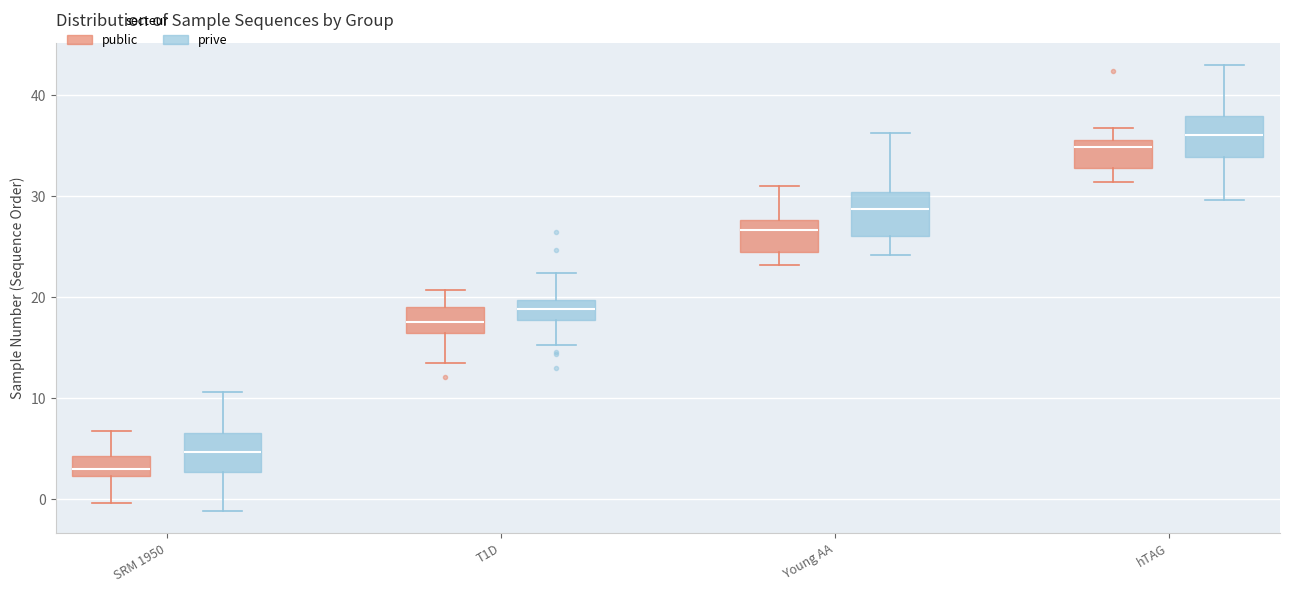

Reading left to right, read every box against the y-axis: the position of its median line, the range the box covers, and the ends of its whiskers. The values are not printed on the chart, so give them approximately, as read against the axis.

SRM 1950 (public): median 3, box 2 to 4, whiskers 0 to 7
SRM 1950 (prive): median 5, box 3 to 7, whiskers -1 to 11
T1D (public): median 18, box 16 to 19, whiskers 13 to 21
T1D (prive): median 19, box 18 to 20, whiskers 15 to 22
Young AA (public): median 27, box 25 to 28, whiskers 23 to 31
Young AA (prive): median 29, box 26 to 30, whiskers 24 to 36
hTAG (public): median 35, box 33 to 36, whiskers 31 to 37
hTAG (prive): median 36, box 34 to 38, whiskers 30 to 43